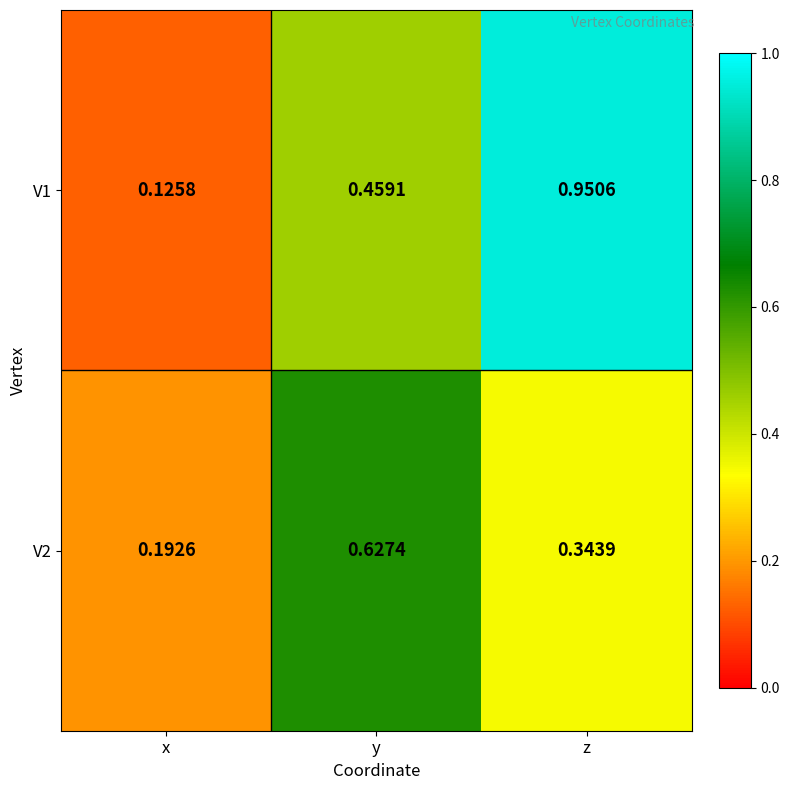

Which category has the highest value across all series?

z